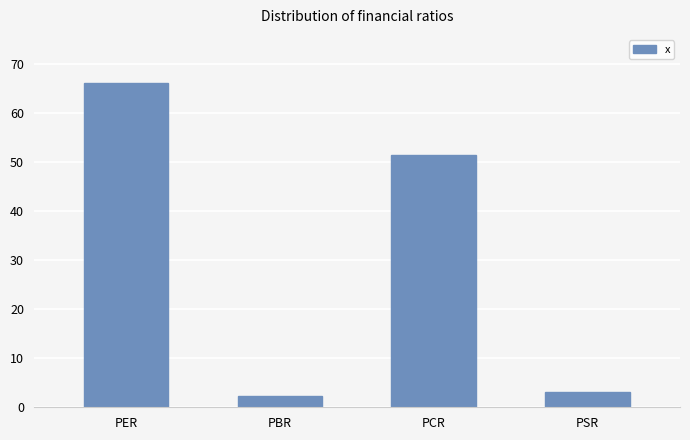

What is the sum of the values at PBR and PSR?

5.4